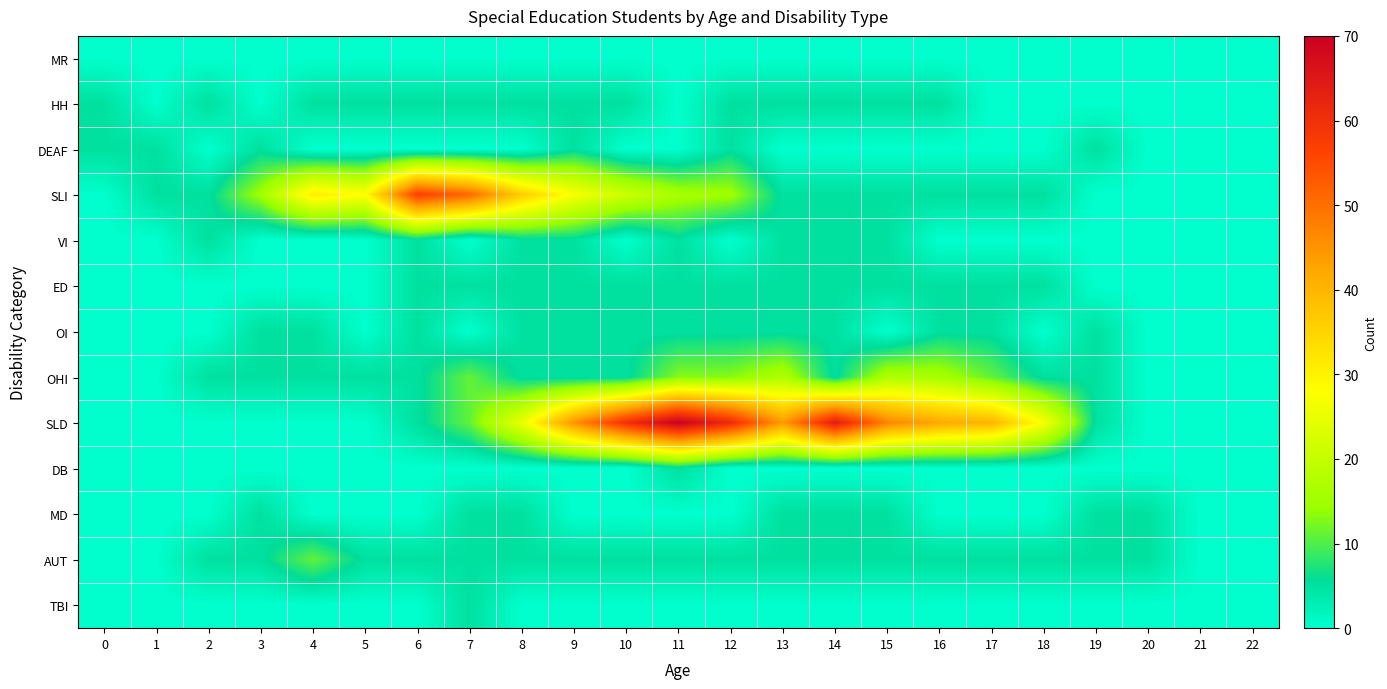

What is the spread (max minus min) of values at 13?

44